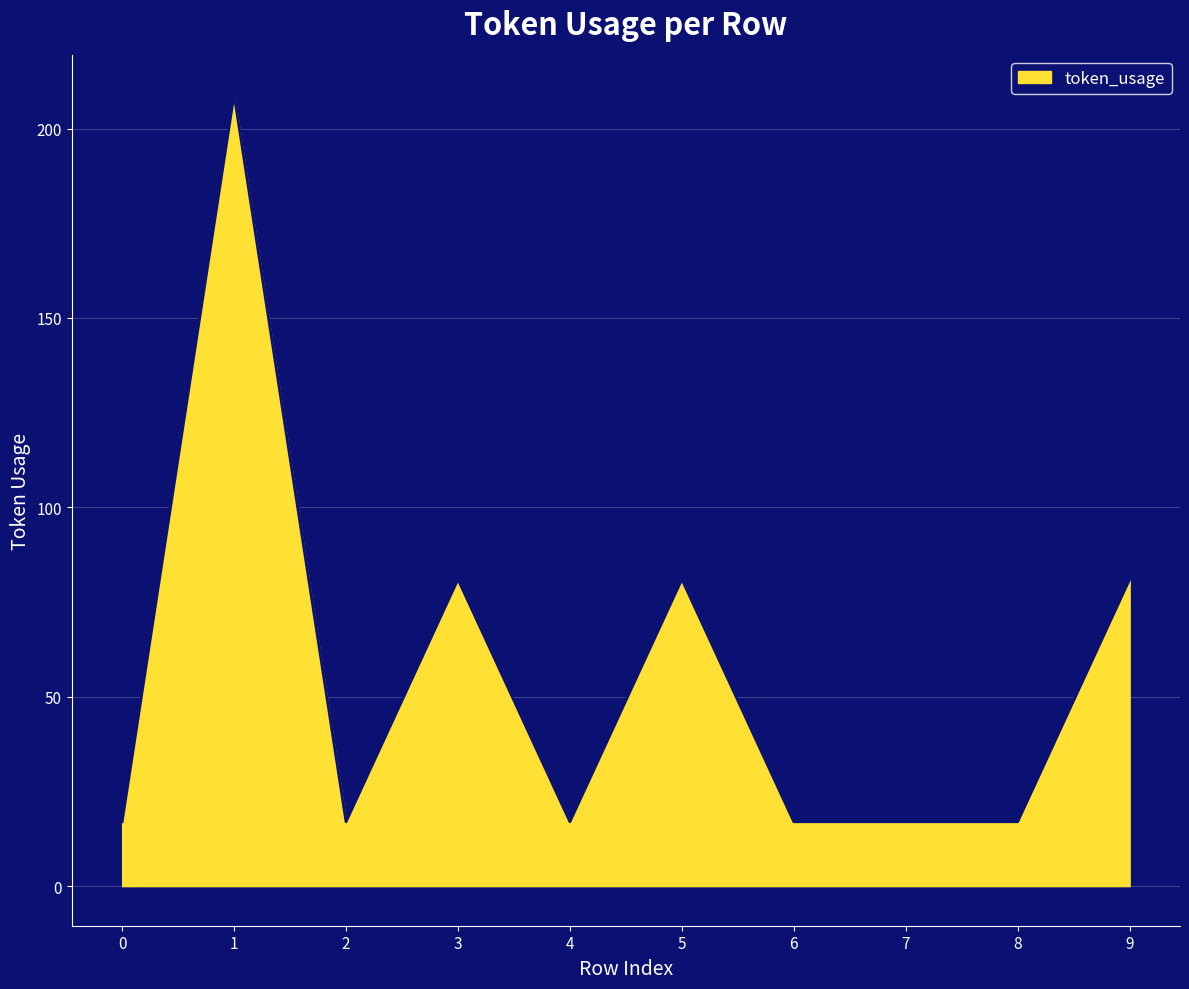

The chart shows a value of 81 at 5. True or false?

True